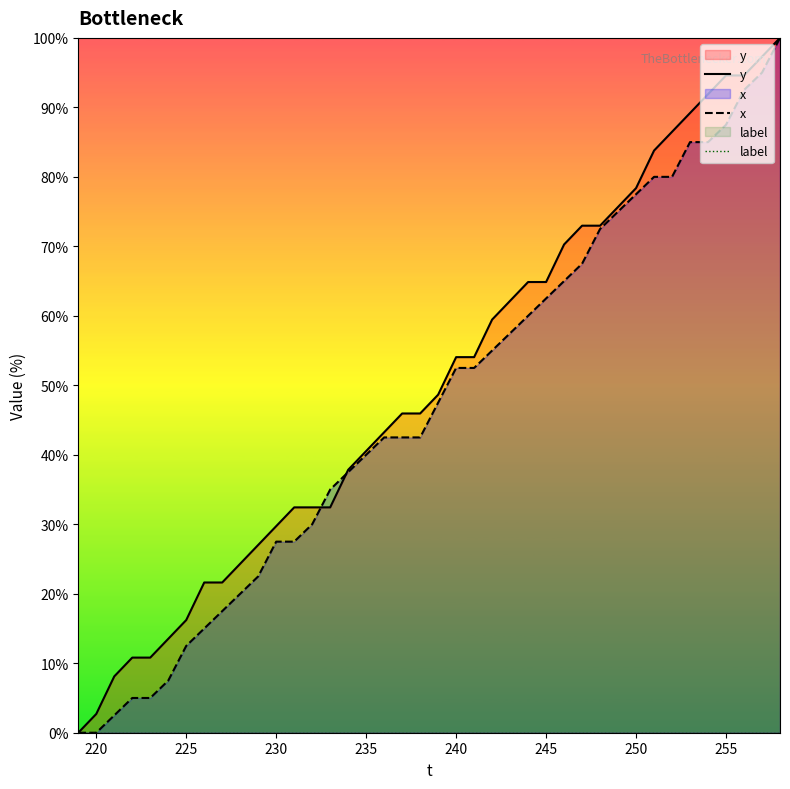

How many times do x and y cross each other?

2